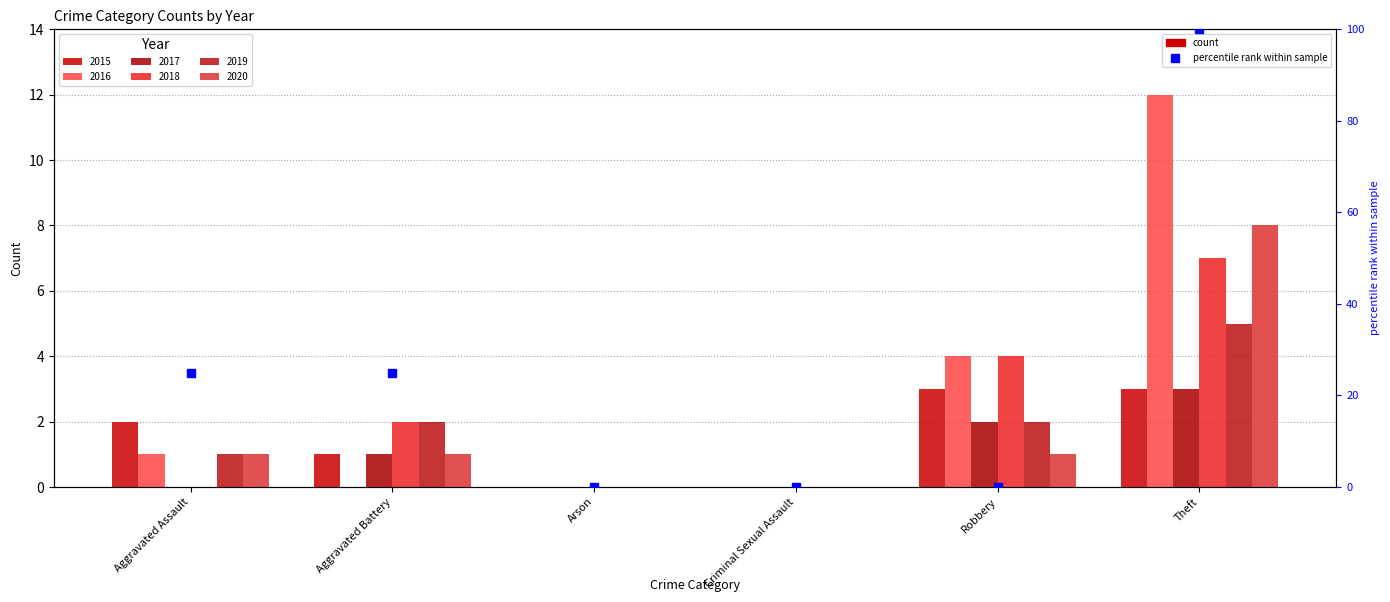

What is the label of the 3rd bar from the right?

Criminal Sexual Assault